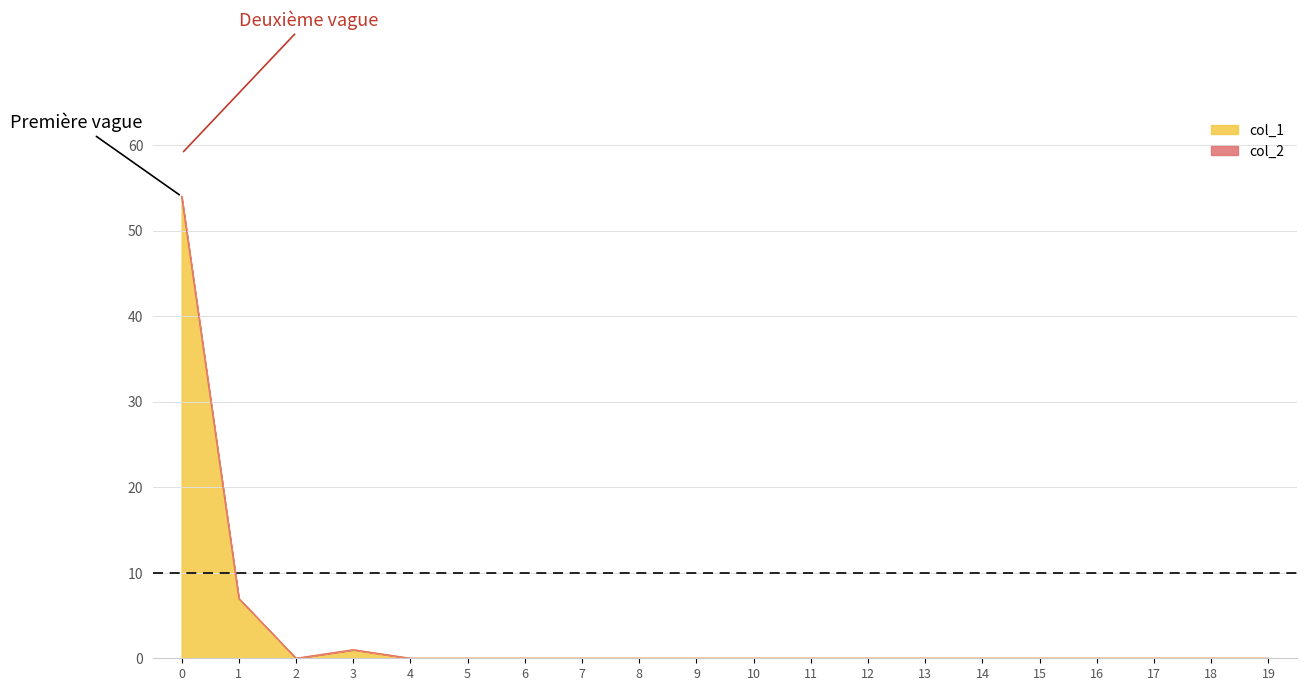

What is the sum of all values?

62